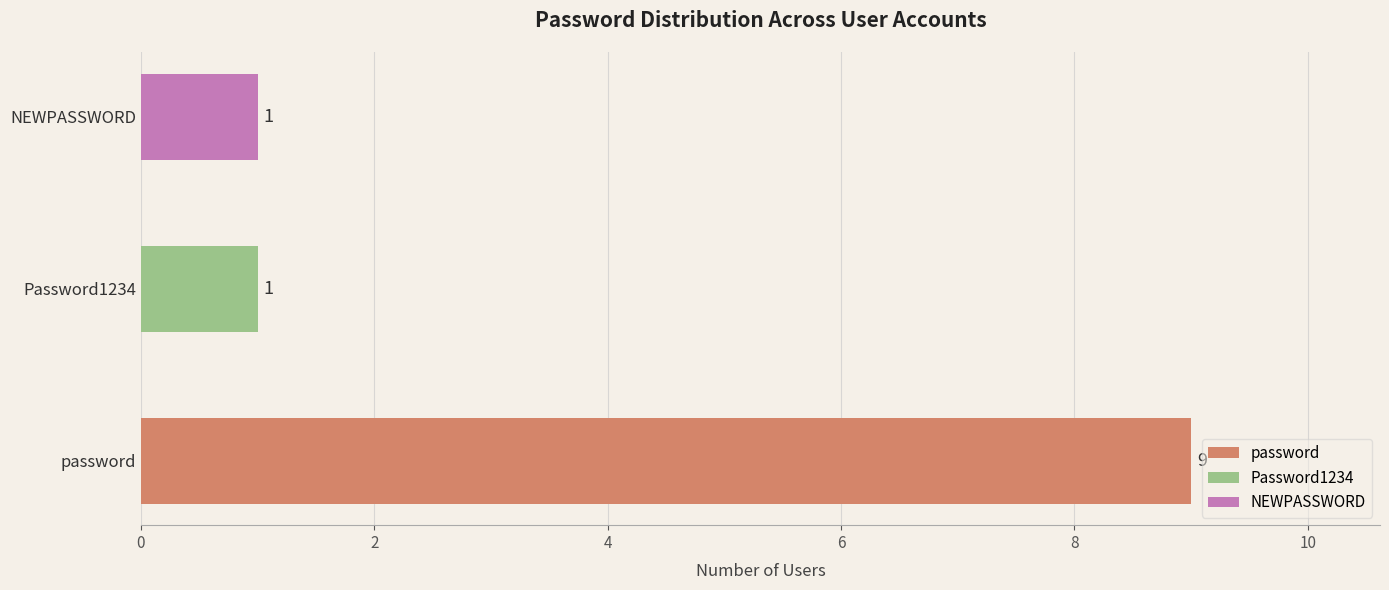

What is the difference between the values at Password1234 and password?

8